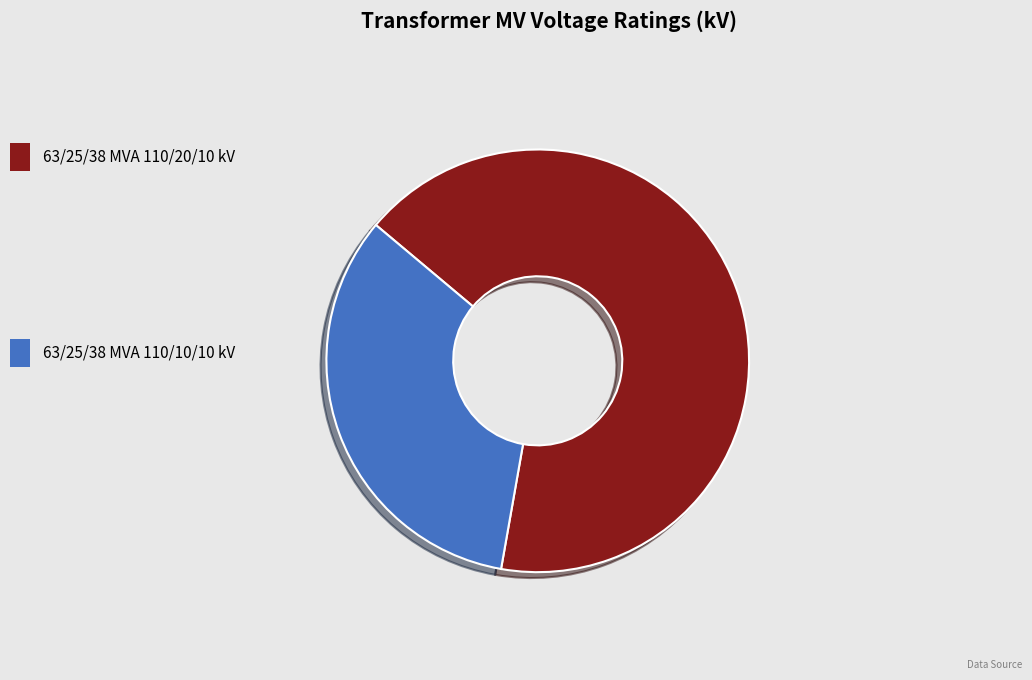

Does any single category account for the majority?

Yes